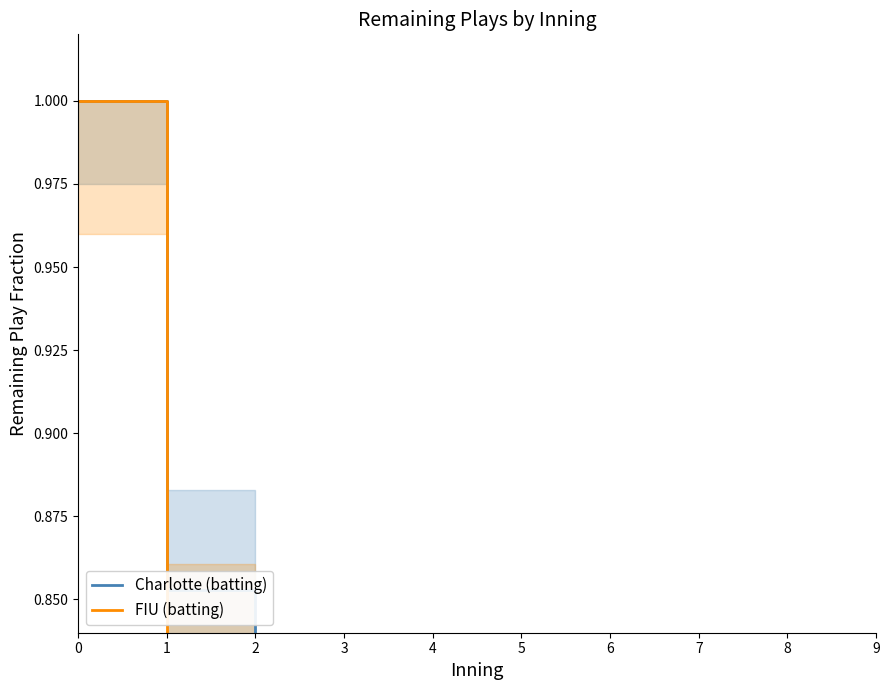

How many lines are shown in the chart?

2